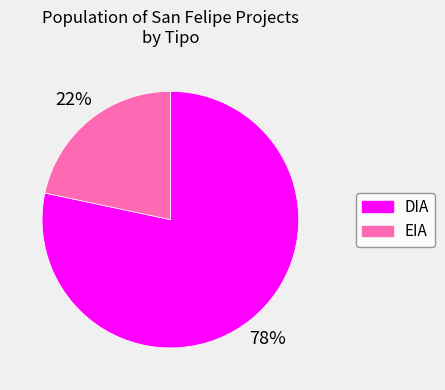

What is the ratio of the value at EIA to the value at DIA?

0.3